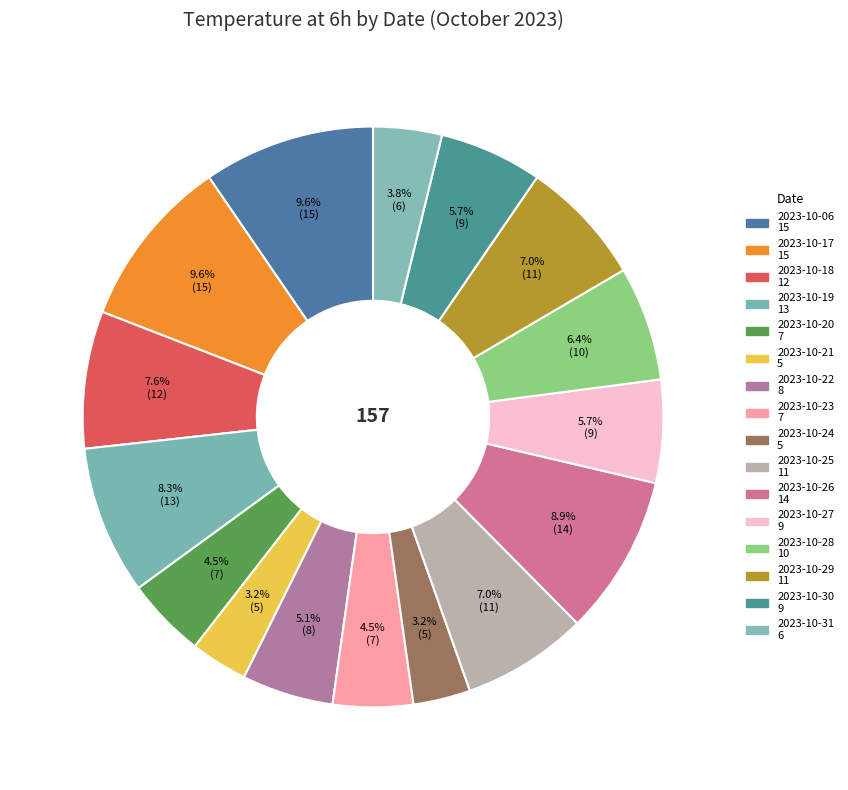

To the nearest percent, what is the combined percentage of 2023-10-21 and 2023-10-23?

8%